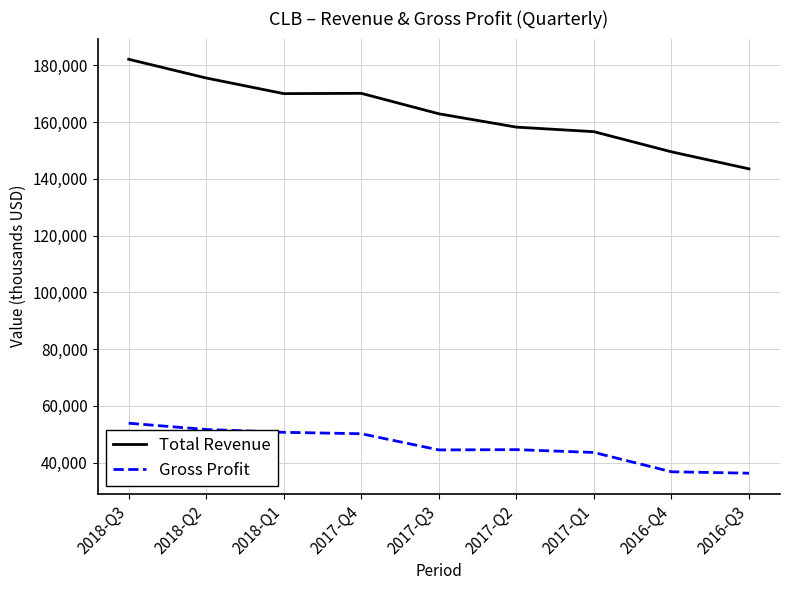

List the series in order of their peak value, lowest first.

Gross Profit, Total Revenue